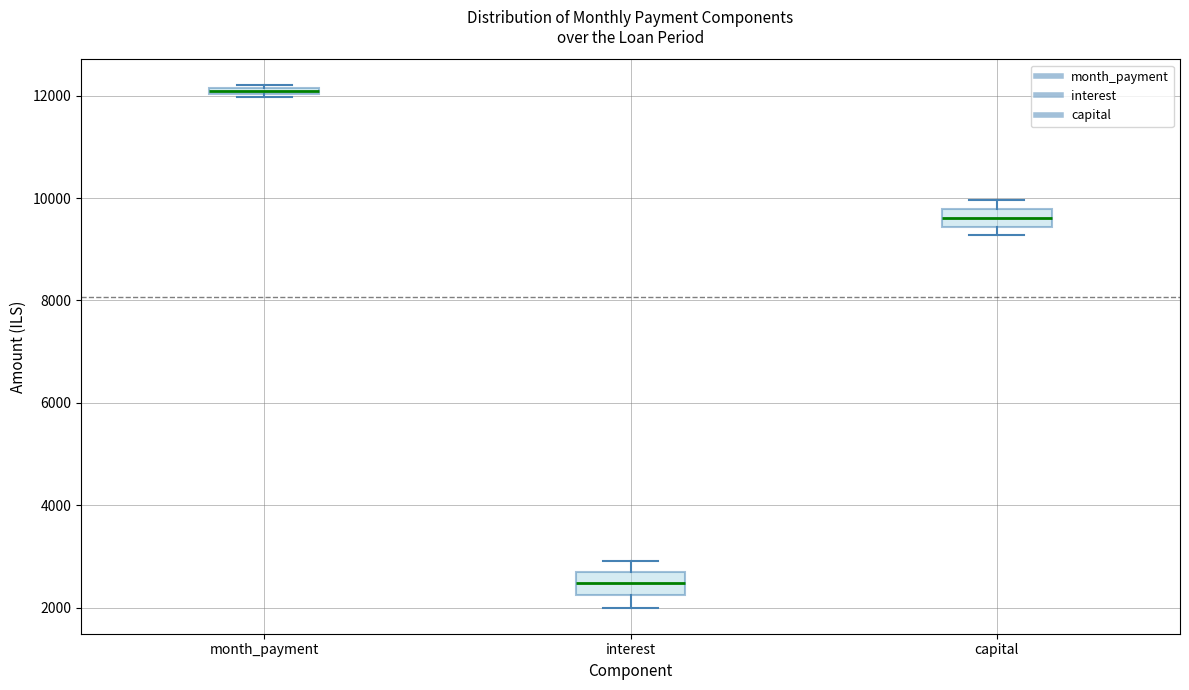

Where does the upper whisker of the box for interest end on the y-axis? The values are not printed on the chart, so give them approximately, as read against the axis.

3000